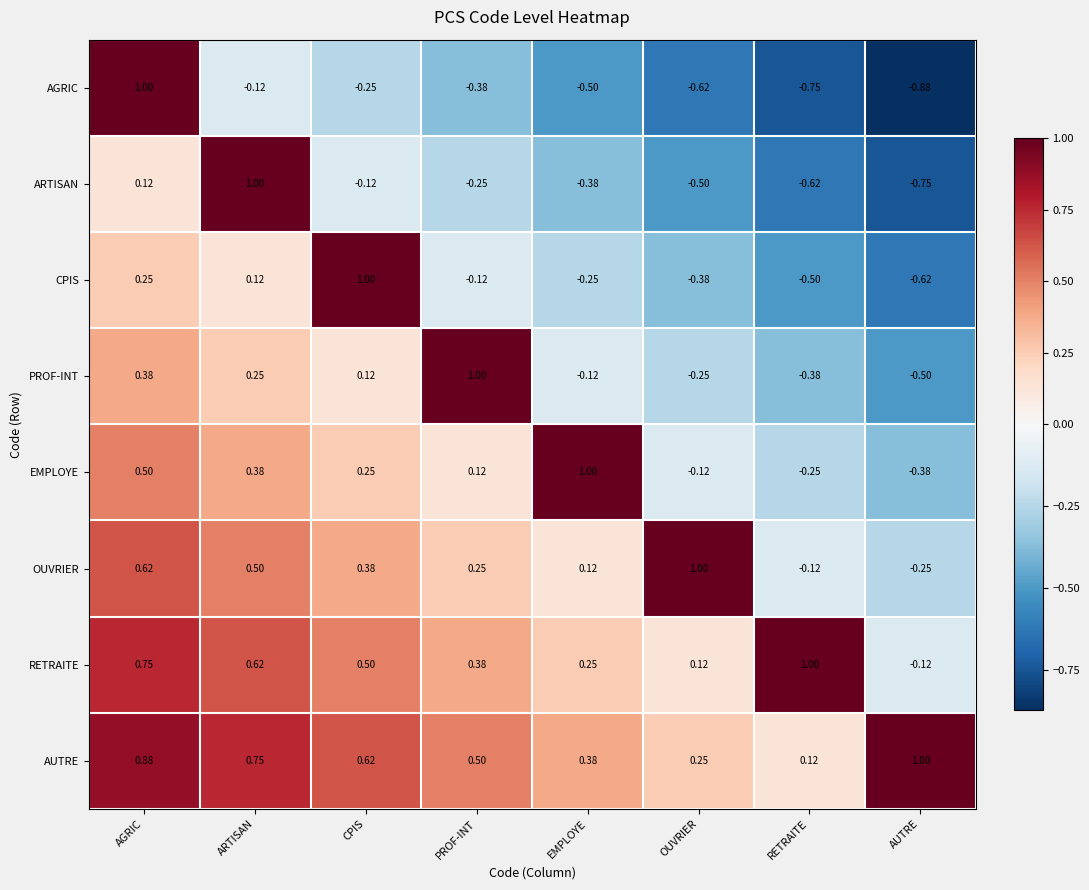

How many series are shown in this chart?

8